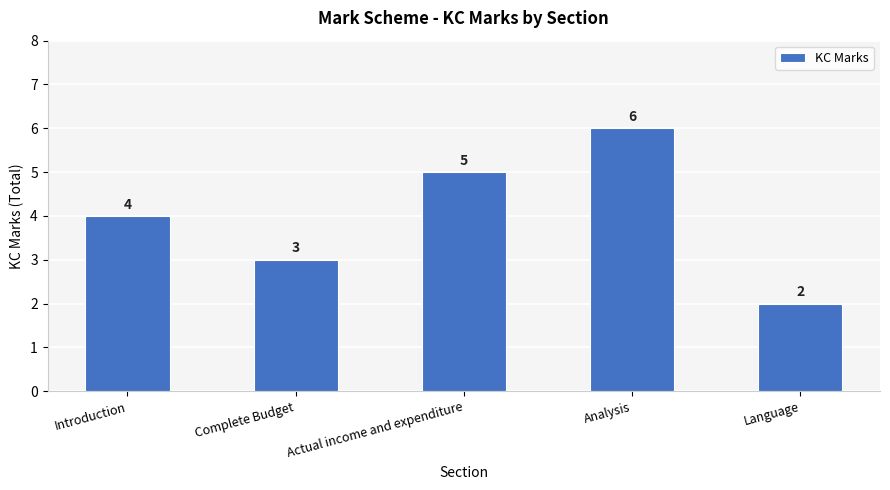

What is the ratio of the value at Analysis to the value at Introduction?

1.5